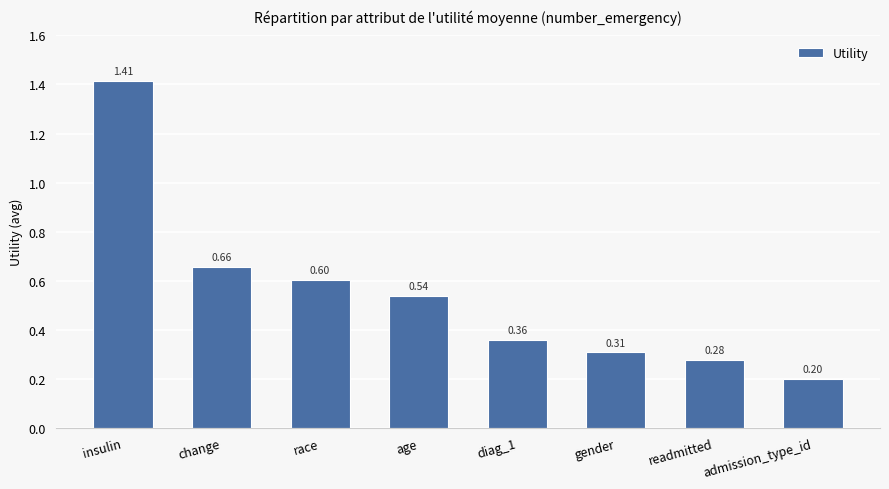

What is the label of the 8th bar from the right?

insulin